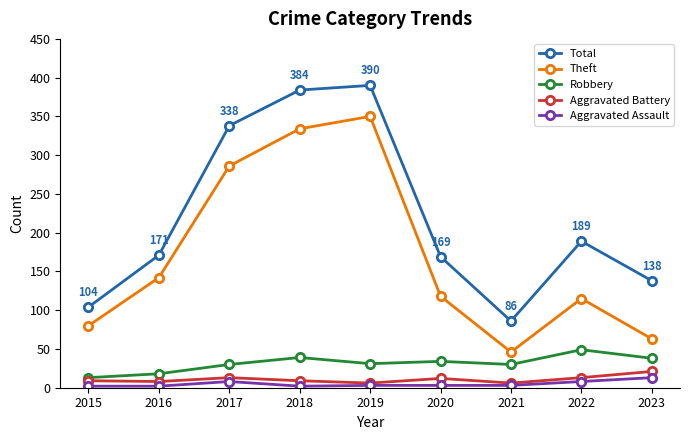

Does the chart display data point markers on the line(s)?

Yes